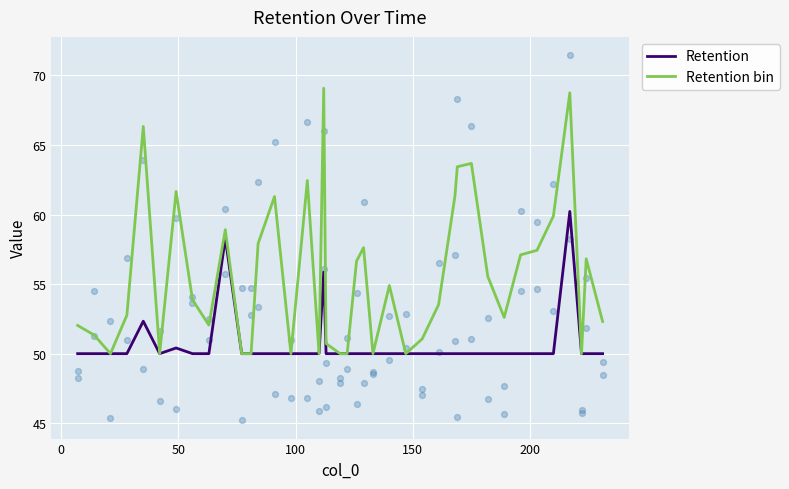

What is the lowest value of the Retention series?

50.0